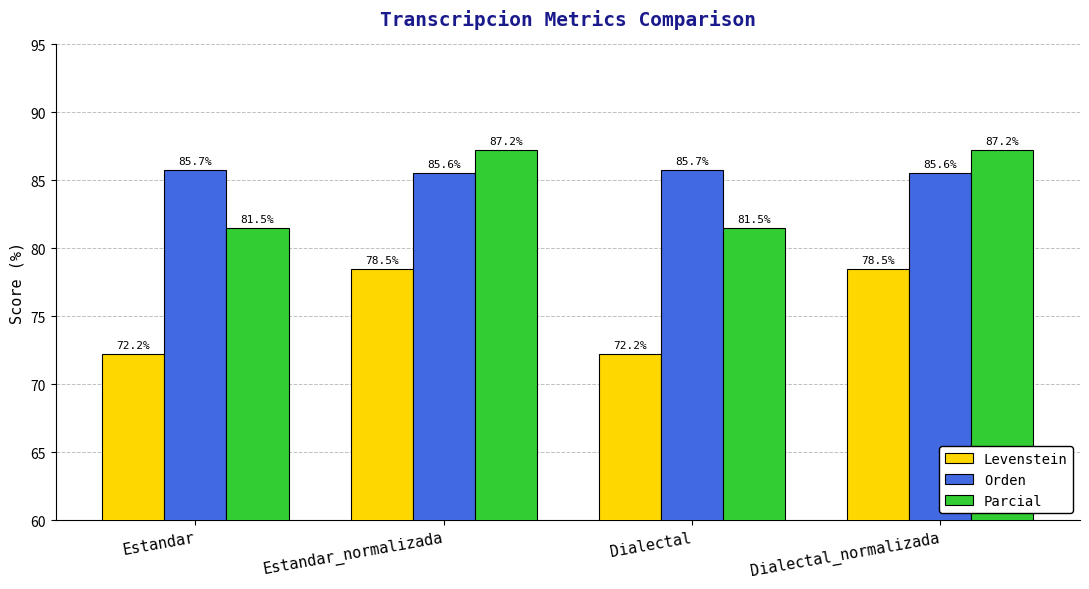

Is the value of Orden at Estandar greater than the value of Levenstein at Estandar?

Yes